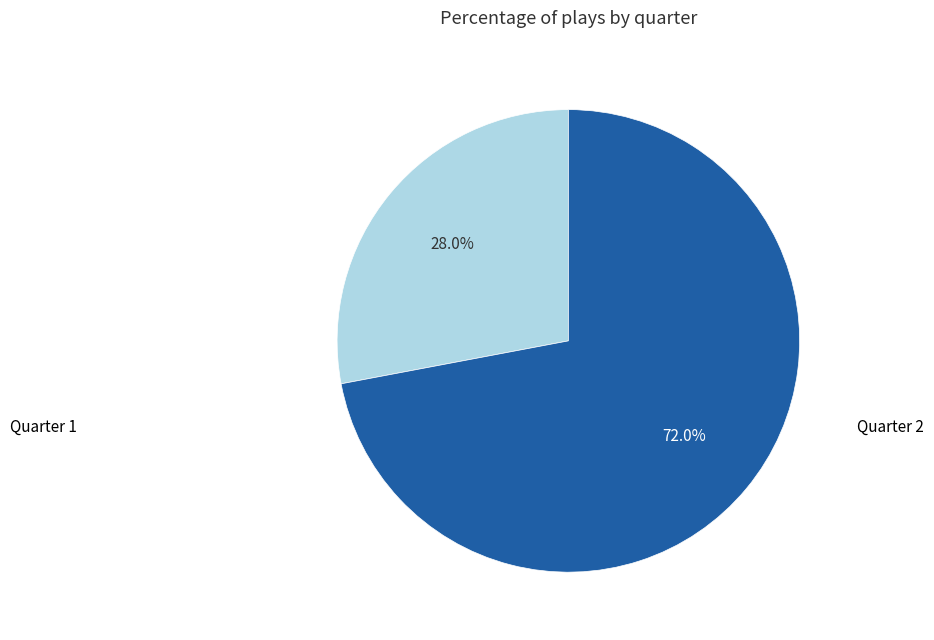

To the nearest percent, what is the average slice percentage?

50%